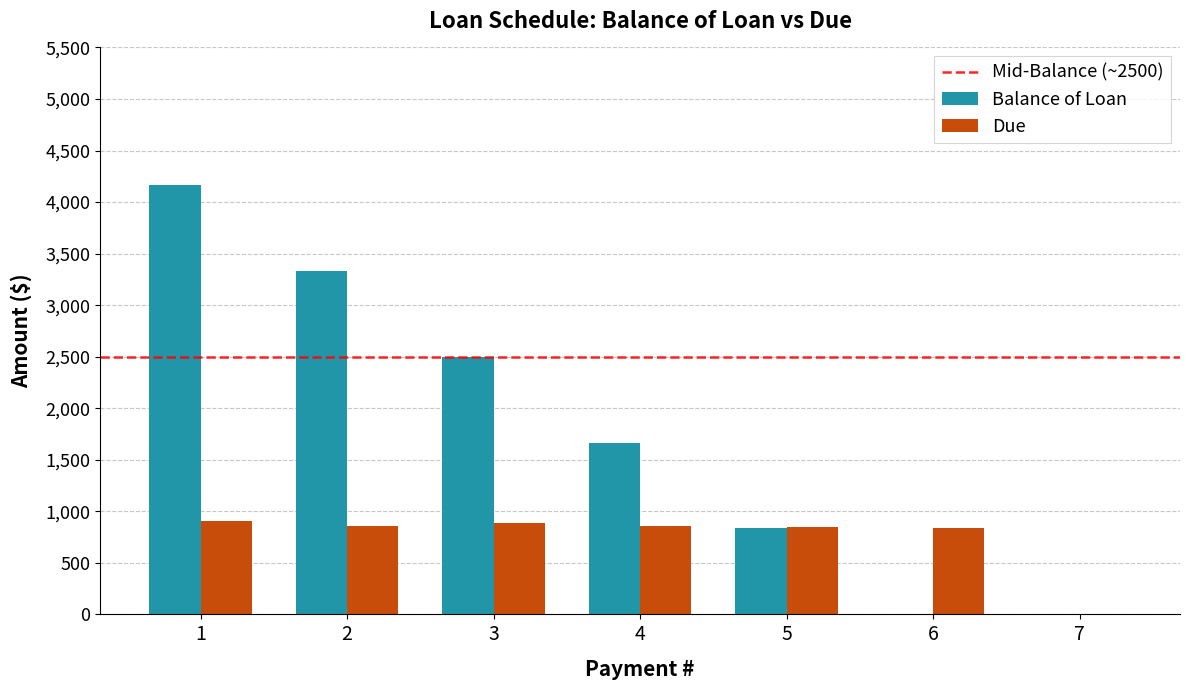

What is the sum of all Balance of Loan values?

12500.1